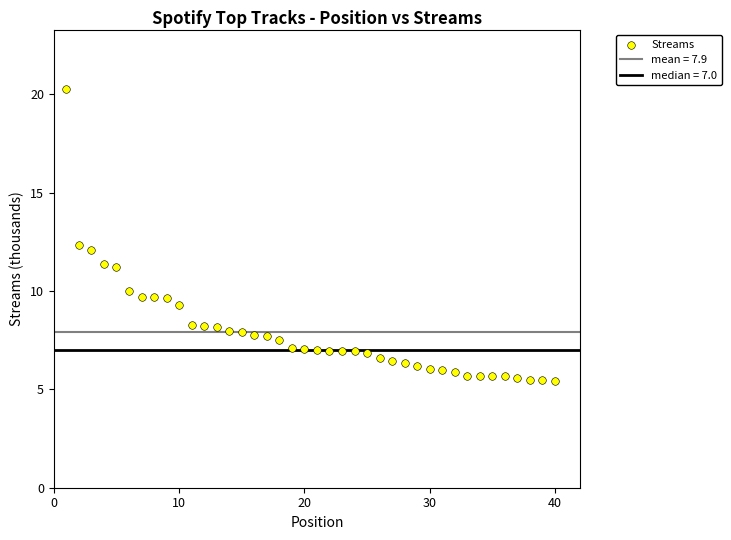

What is the range of X values (max minus min)?

39.0